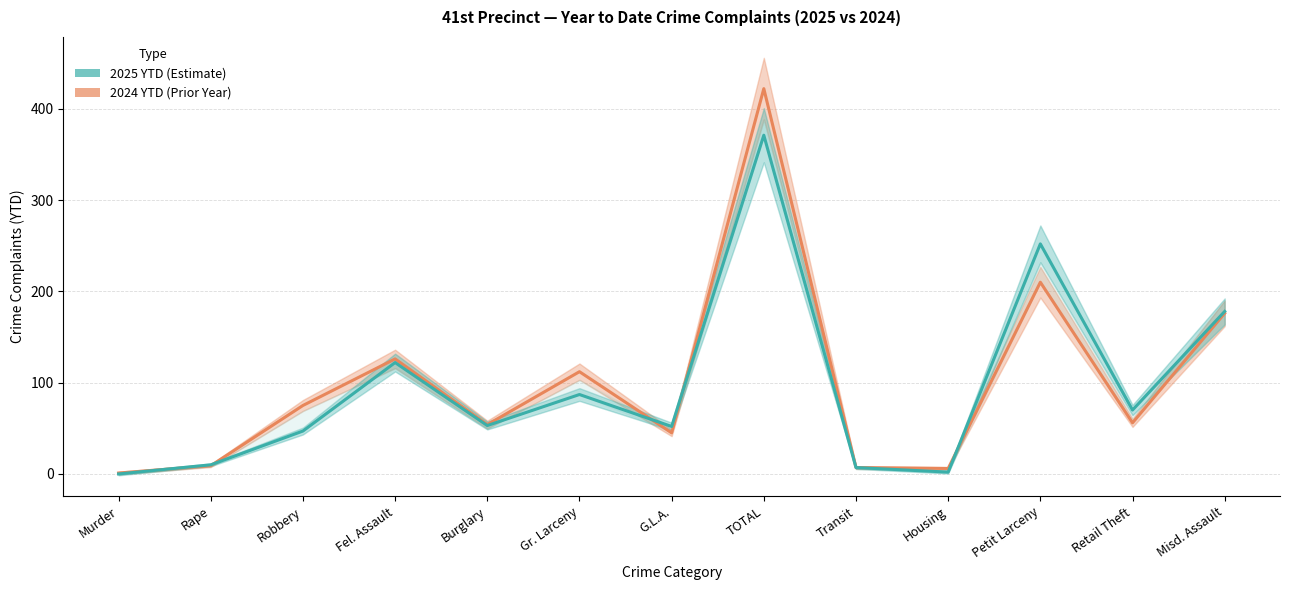

List the labels in order of 2025 YTD value, smallest first.

Murder, Housing, Transit, Rape, Robbery, G.L.A., Burglary, Retail Theft, Gr. Larceny, Fel. Assault, Misd. Assault, Petit Larceny, TOTAL